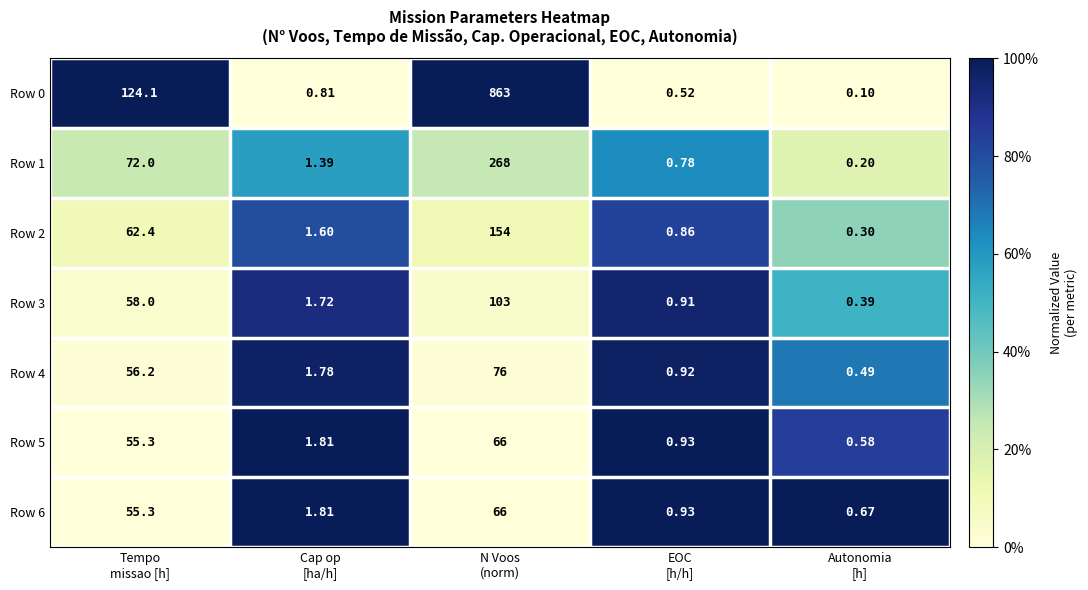

What is the total value across all series at Cap op
[ha/h]?

10.9